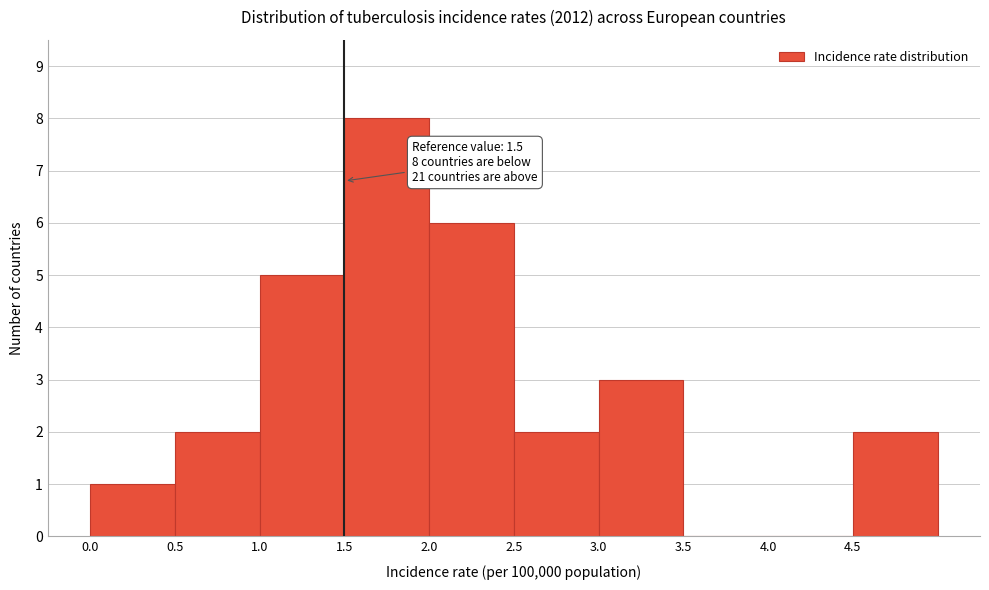

Which range on the x-axis has the tallest bar?

1.5 to 2.0